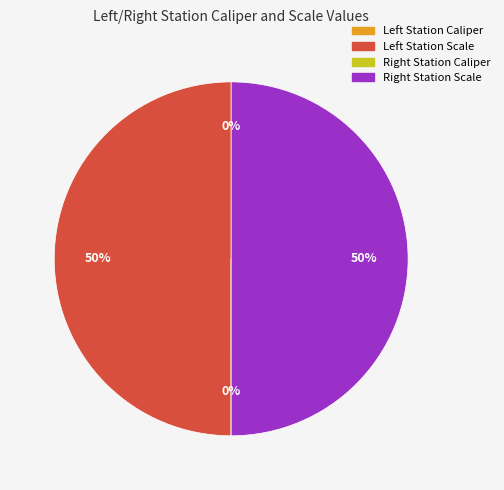

To the nearest percent, what is the difference between the largest and smallest slice percentages?

50%